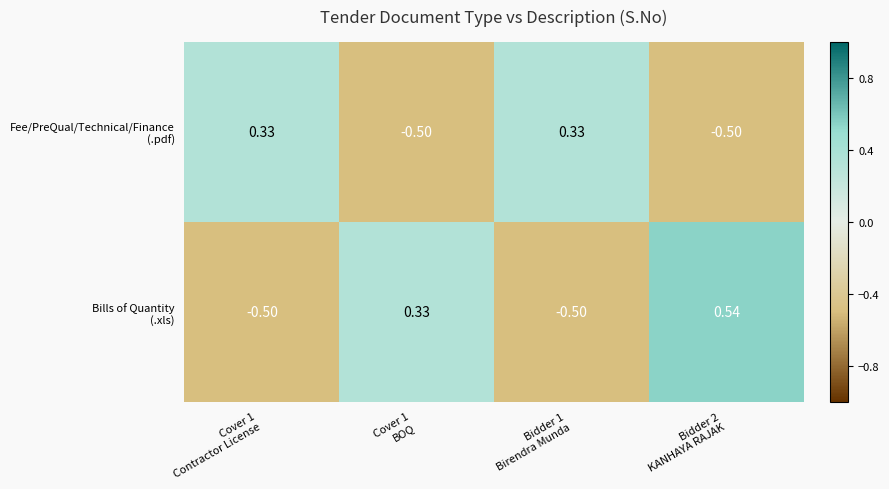

Count the number of data series in this chart.

2